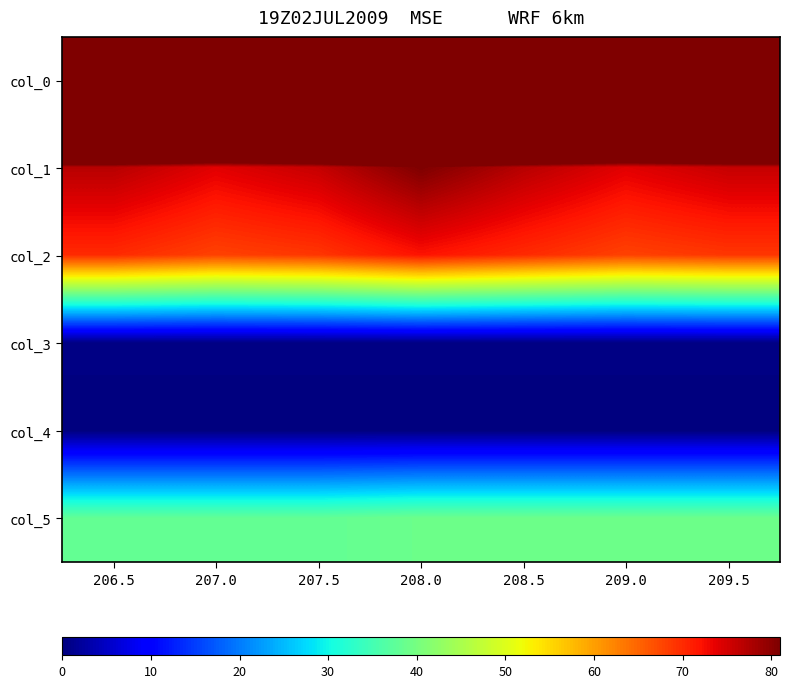

Which series has the largest total across all categories?

col_0